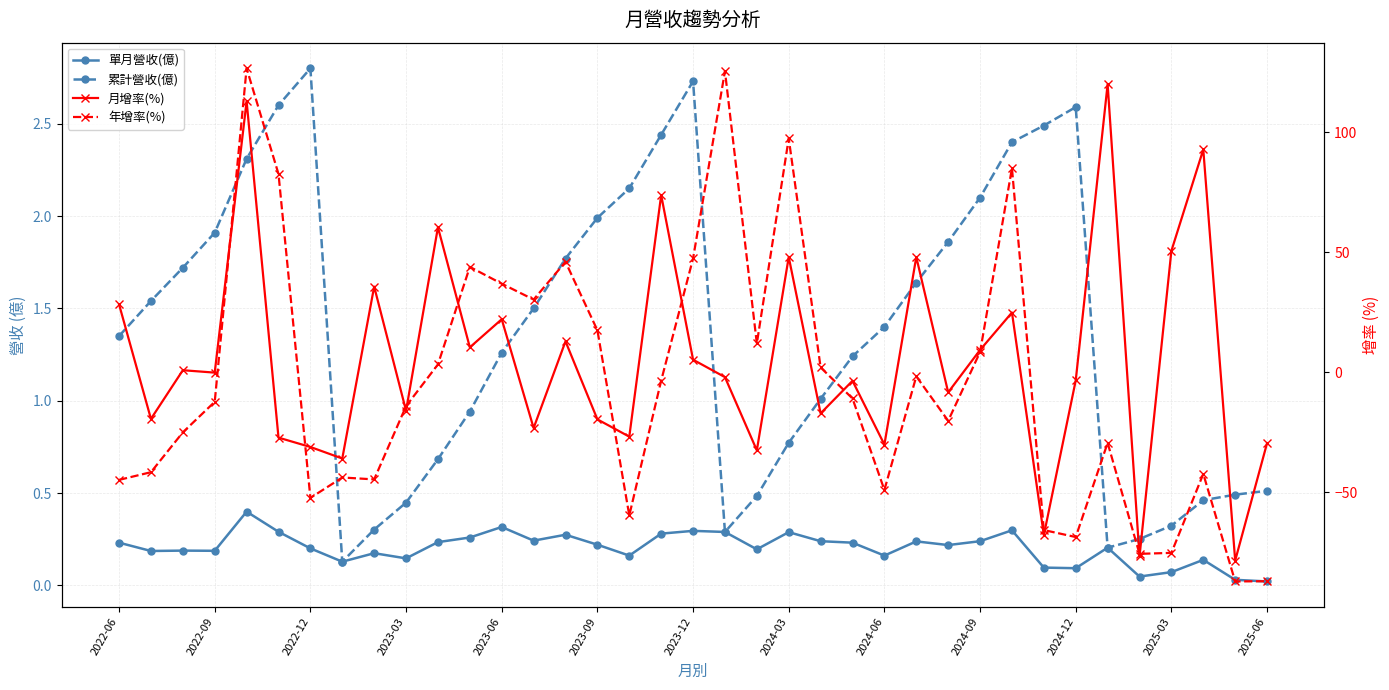

What are all the series names shown in the legend?

單月營收(億), 累計營收(億), 月增率(%), 年增率(%)